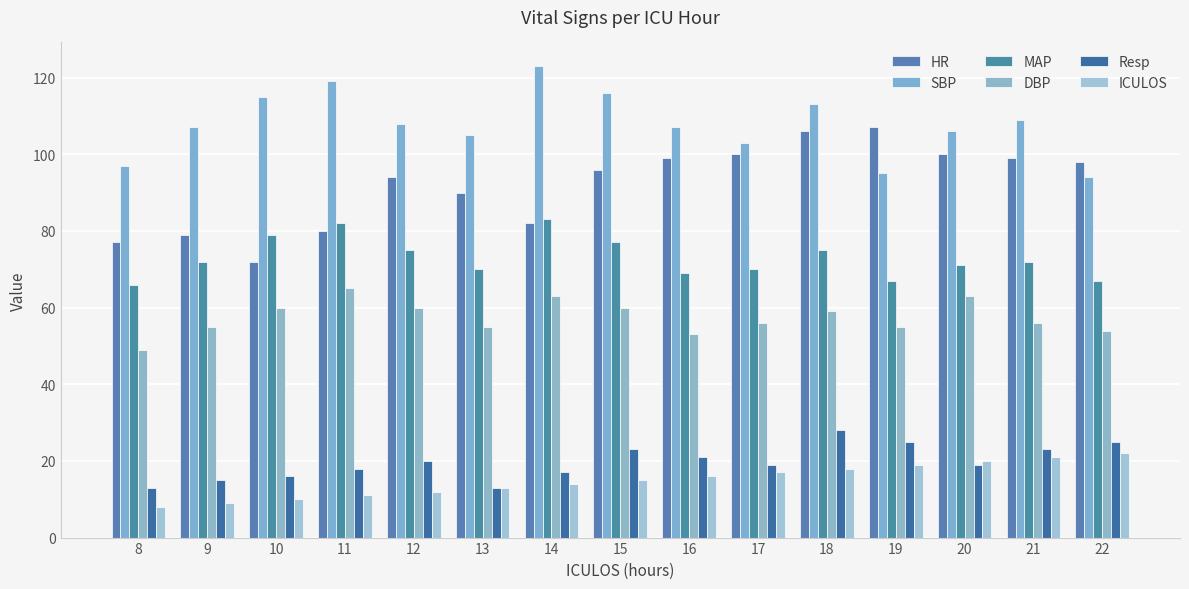

Is it true that ICULOS equals 2 at 8?

False